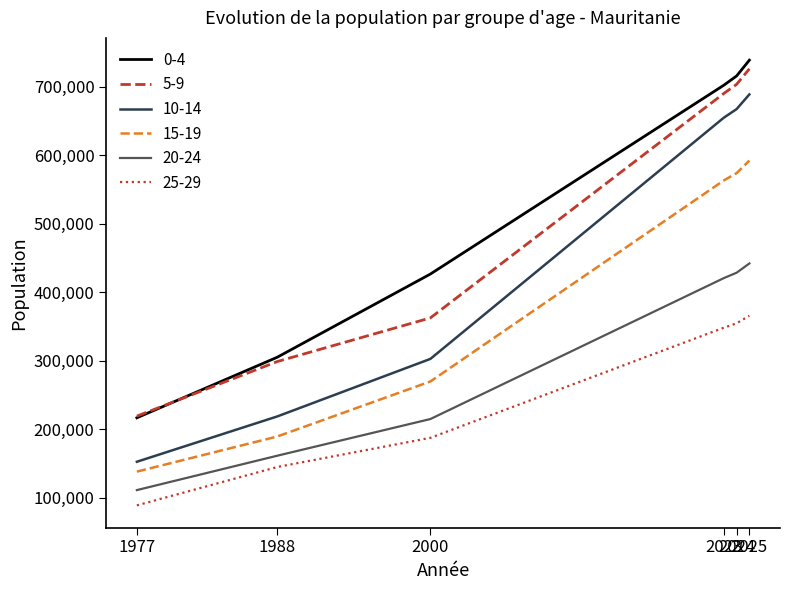

Which series changed the most between 2000 and 2025?

10-14